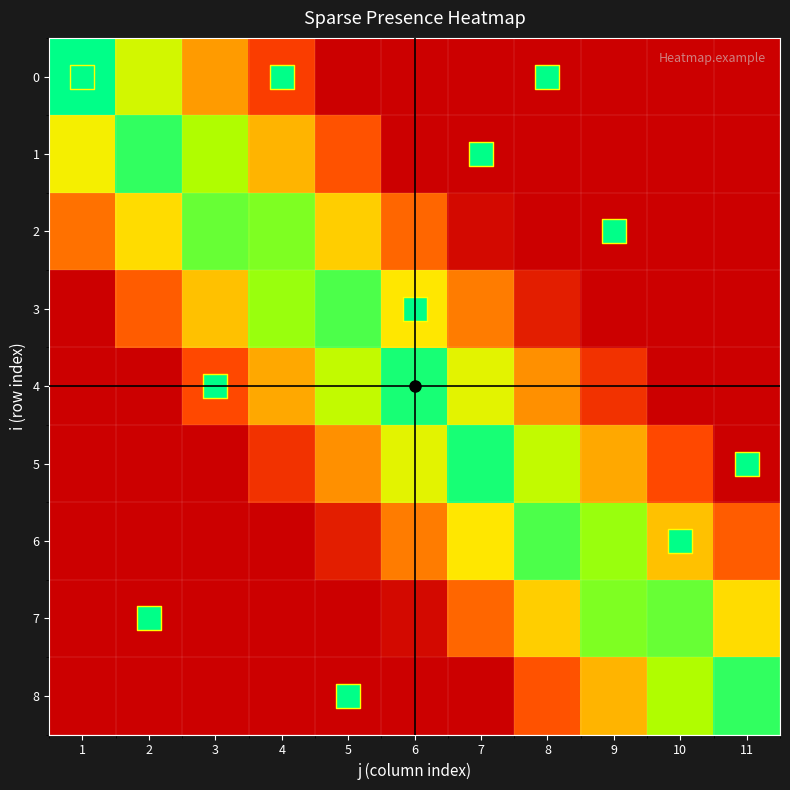

Which series changed the most between 7 and 10?

8